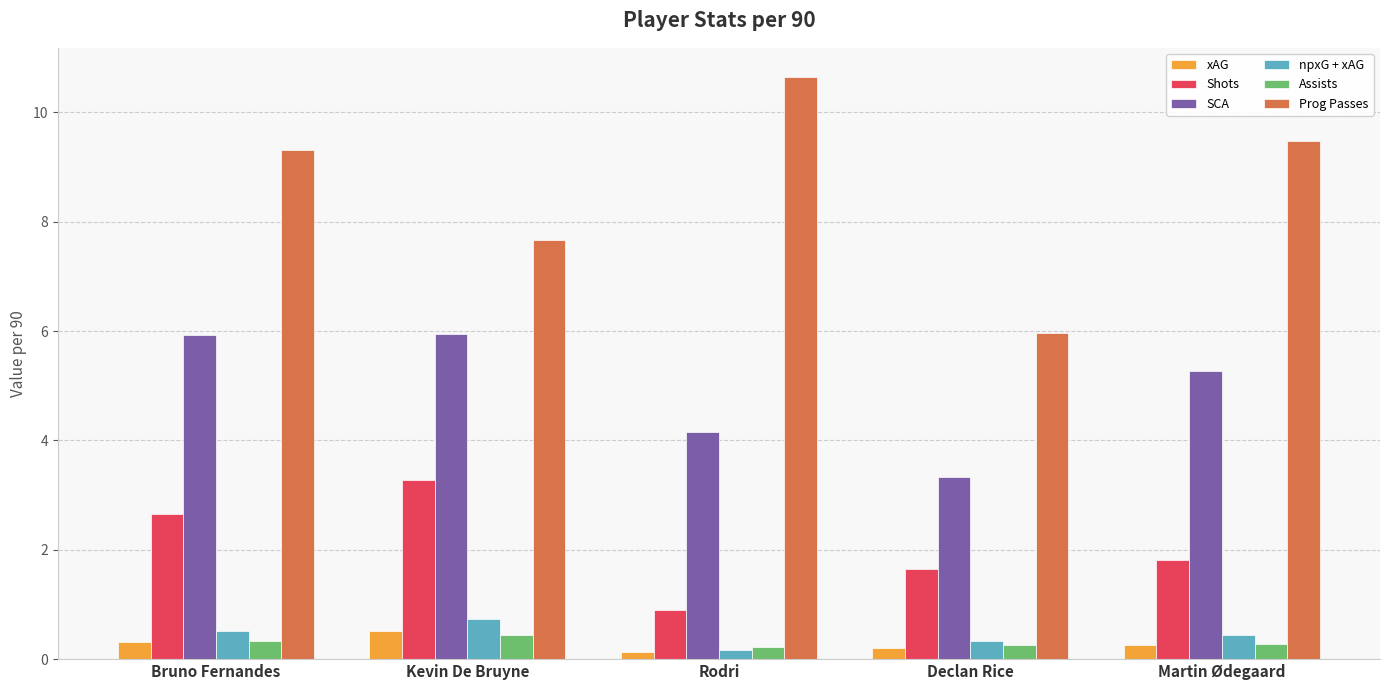

The Prog Passes series shows 2.6 at Bruno Fernandes. True or false?

False